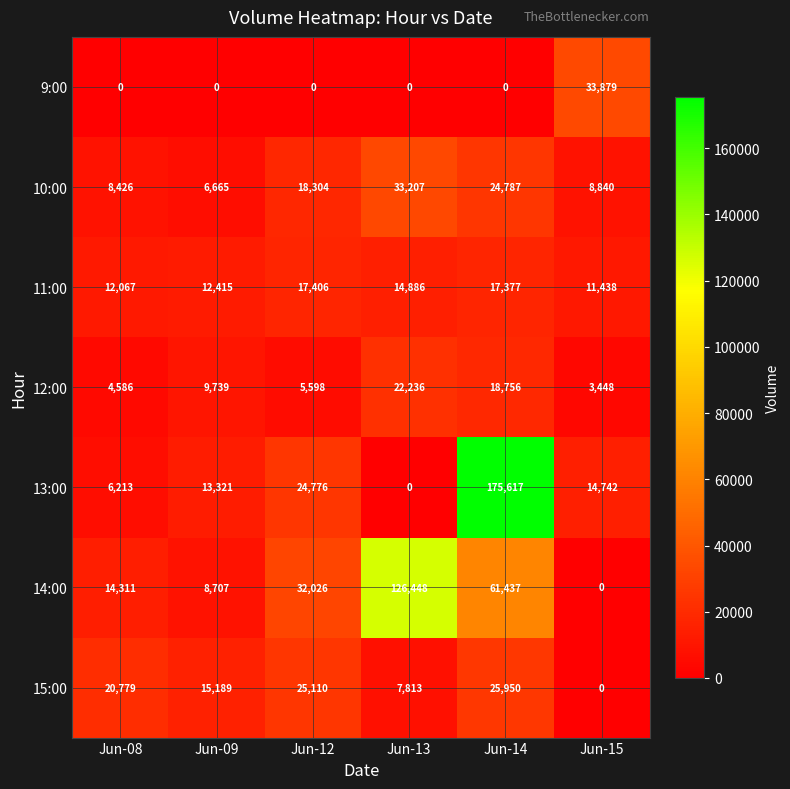

Rank the categories by 10:00 value from lowest to highest.

Jun-09, Jun-08, Jun-15, Jun-12, Jun-14, Jun-13